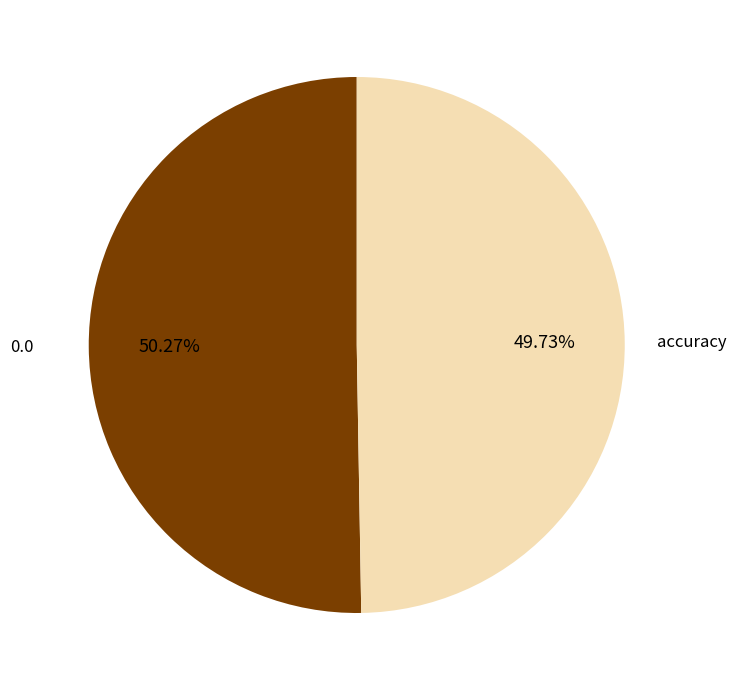

Do 0.0 and accuracy together represent more than half of the pie?

Yes